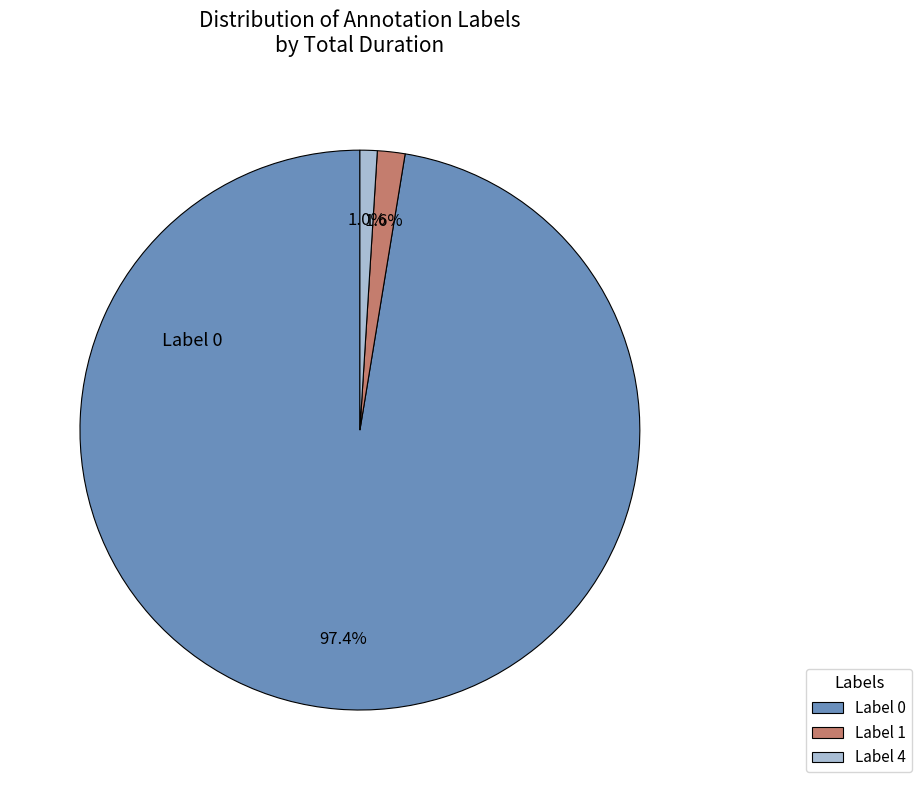

Between Label 1 and Label 0, which is larger?

Label 0